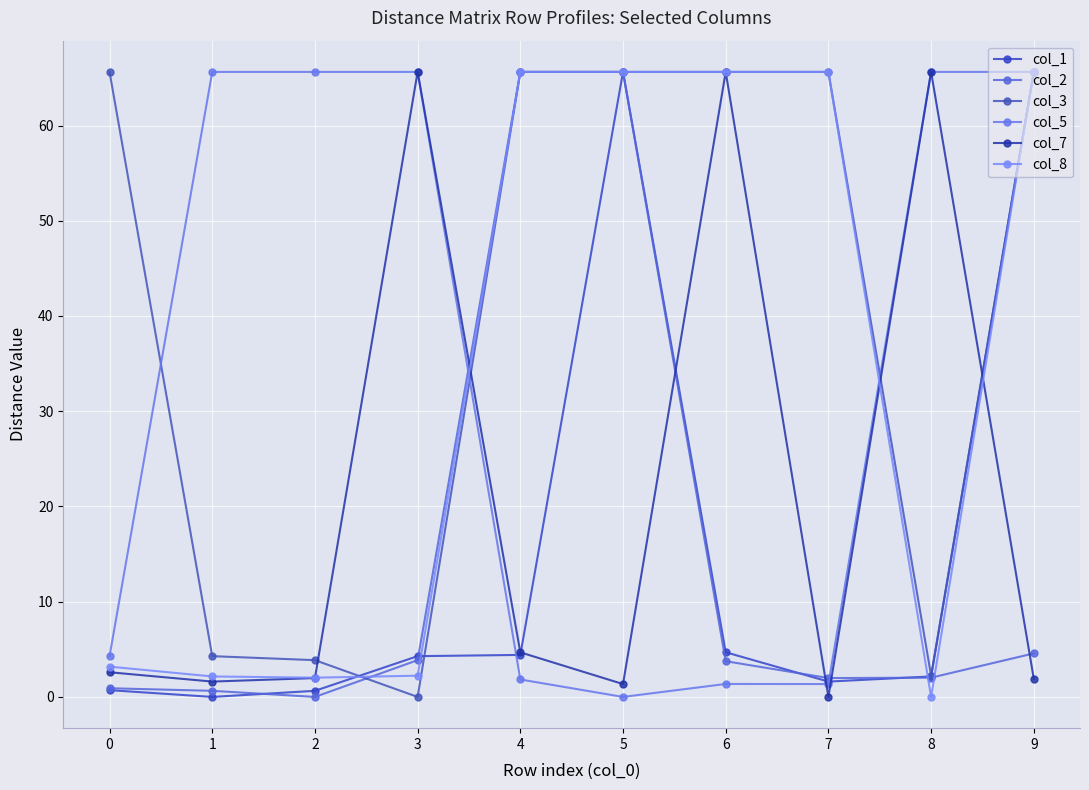

The col_3 series shows 65.6 at 7. True or false?

True